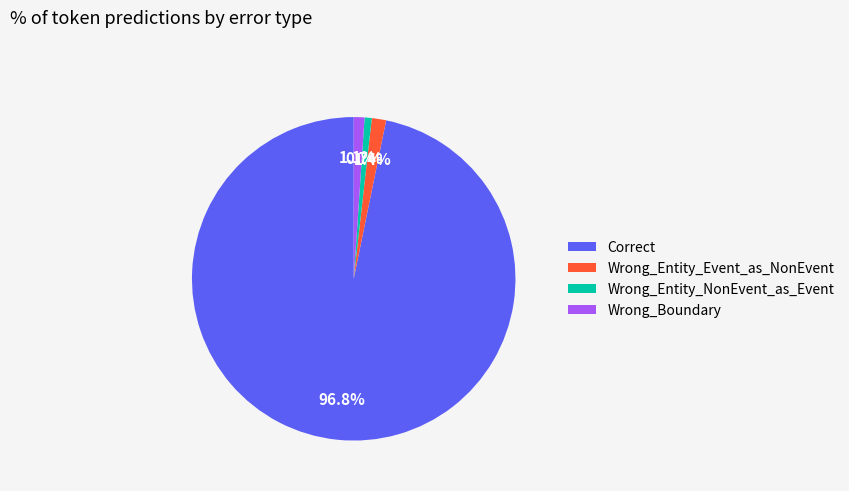

Which category has the biggest portion of the pie?

Correct